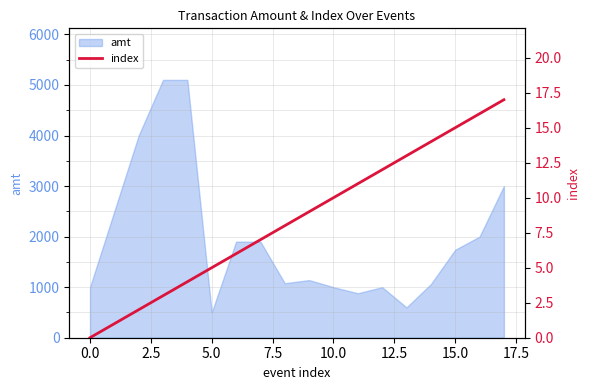

The chart shows a value of 3 at 17.5. True or false?

False